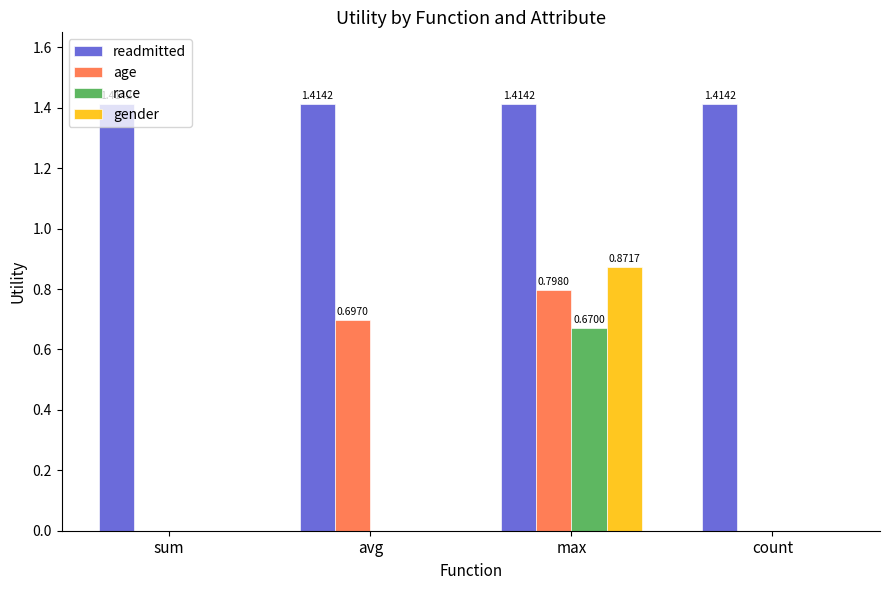

How many groups of bars are there?

4